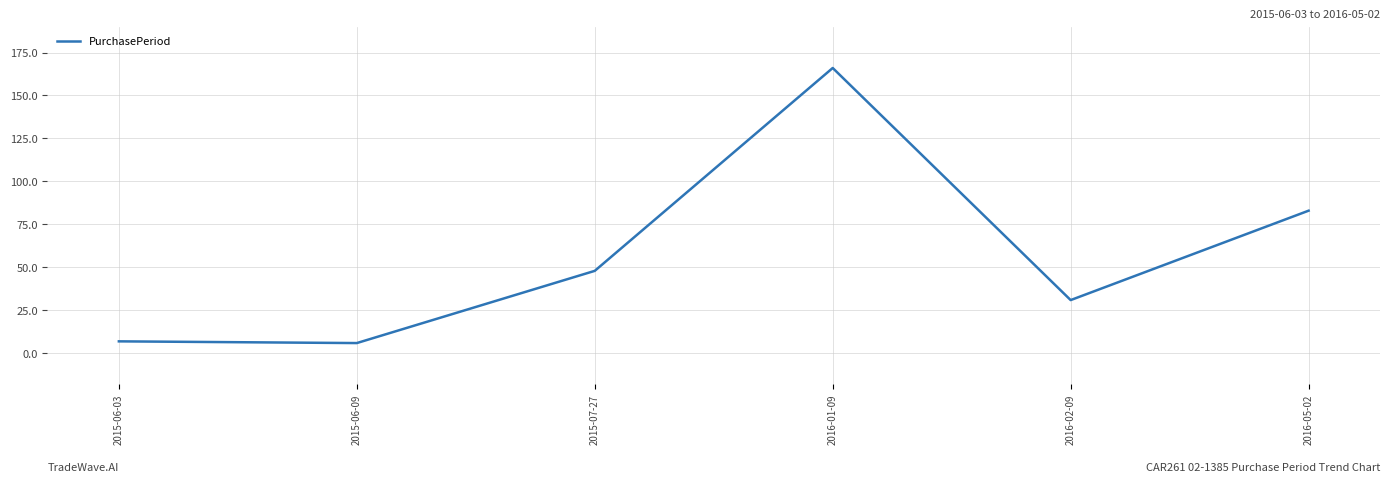

How many categories are shown in the chart?

6